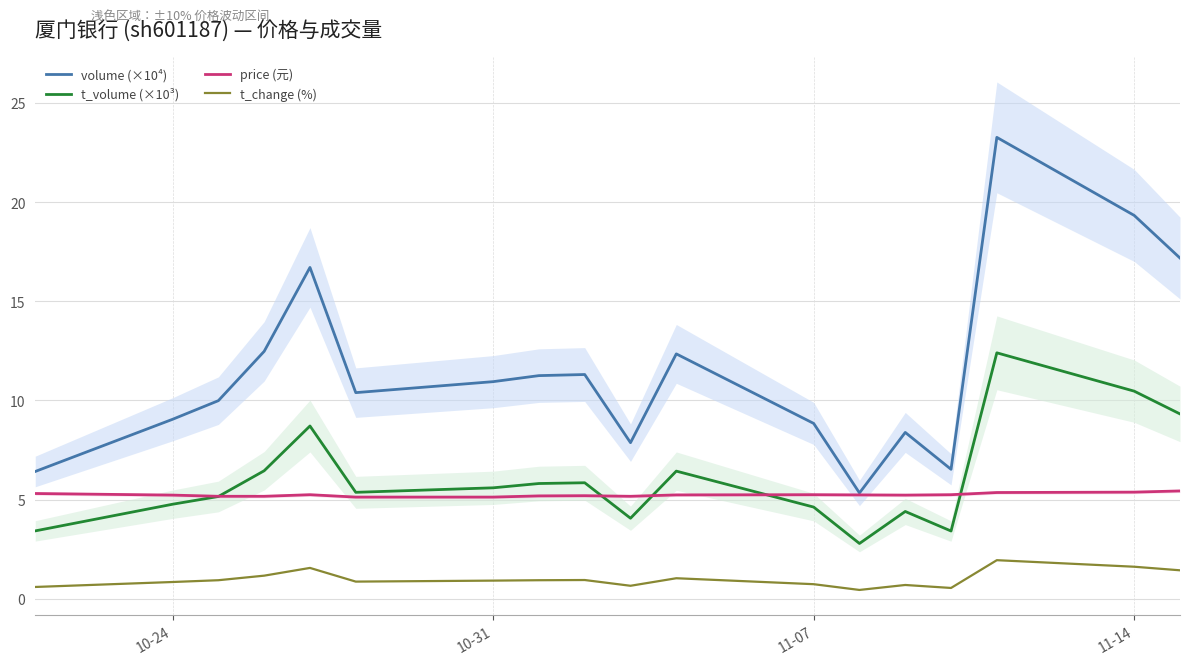

True or false: volume (×10⁴) and t_volume (×10³) intersect in this chart.

False